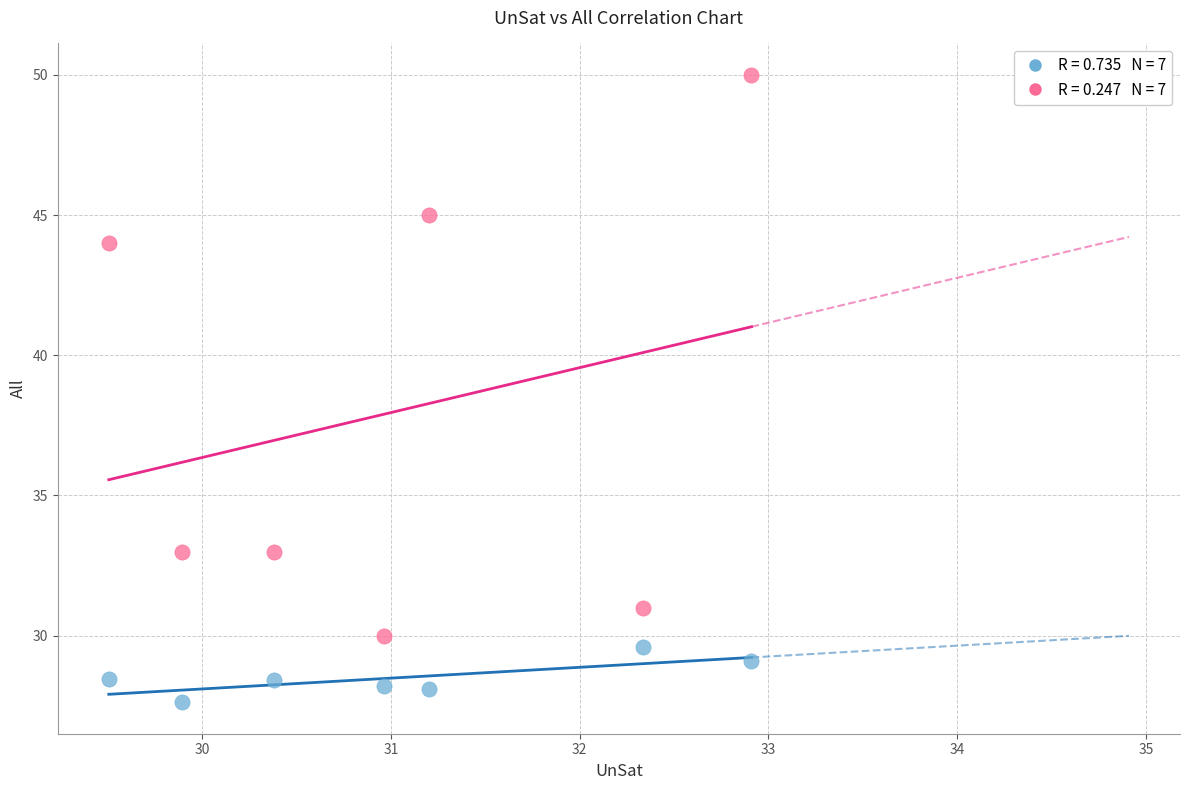

Across all data points, what is the range of X values (max minus min)?

3.4